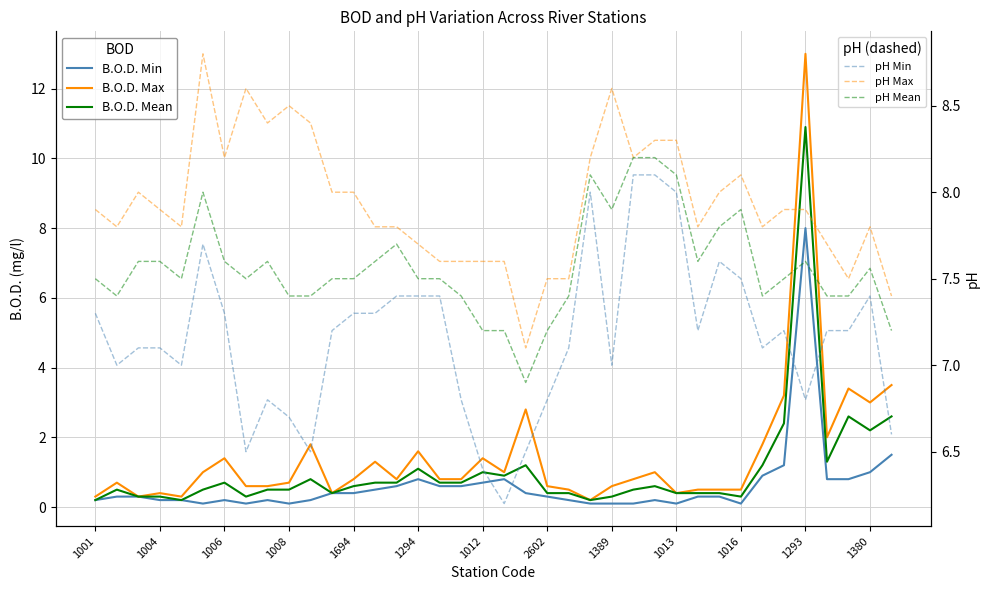

True or false: pH Min and pH Mean cross at least once.

False